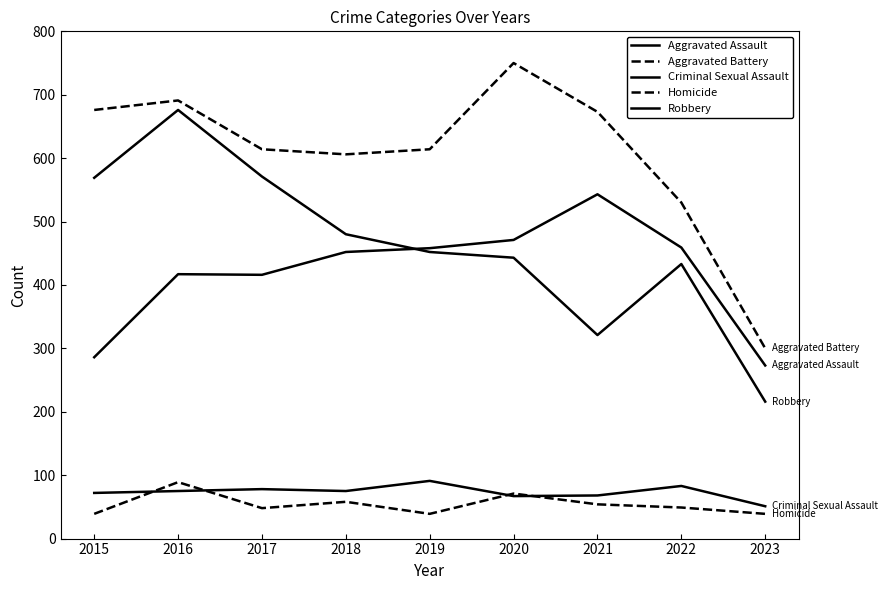

What is the sum of all Robbery values?

4161